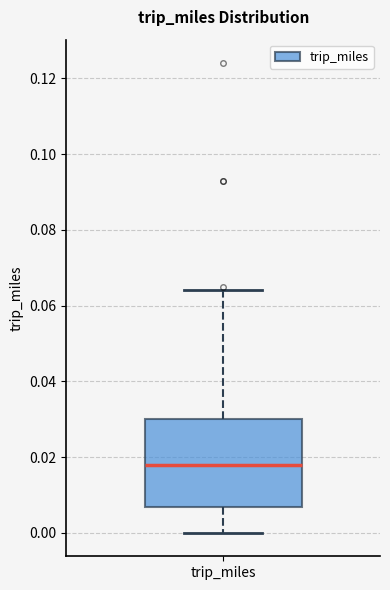

Read this box plot against the y-axis: the position of the median line, the range covered by the box, and the ends of both whiskers. The values are not printed on the chart, so give them approximately, as read against the axis.

median 0.018, box 0.006 to 0.030, whiskers 0.000 to 0.064